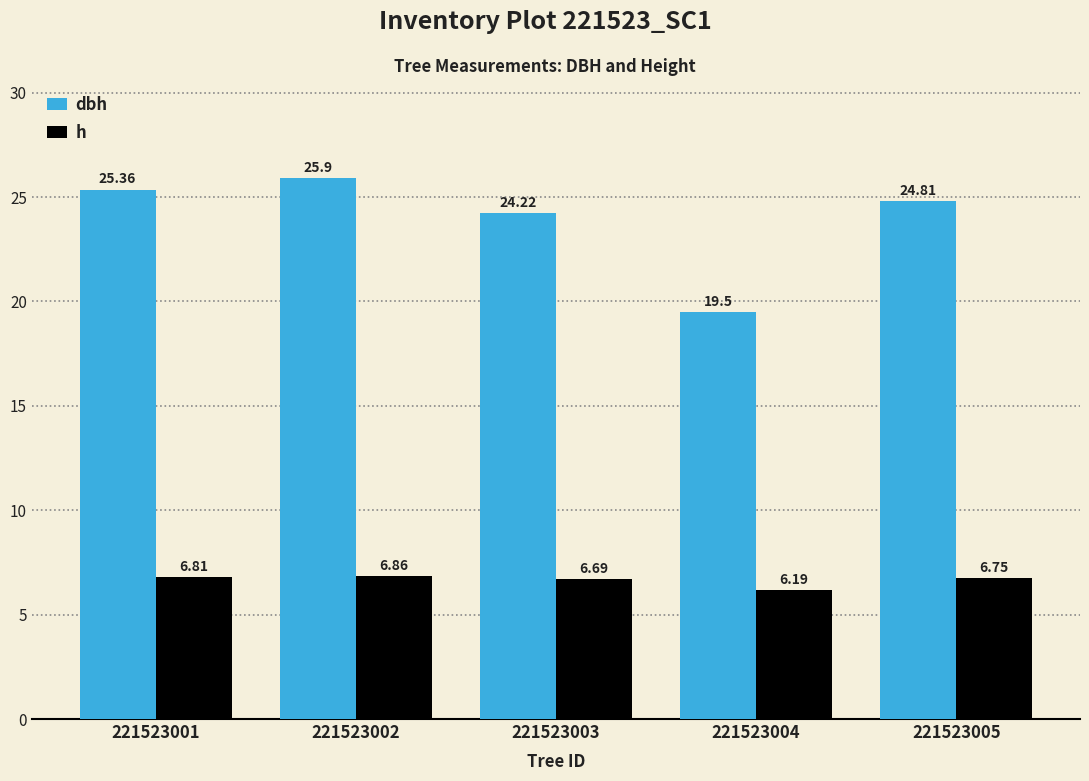

How many bars are there in each group?

2